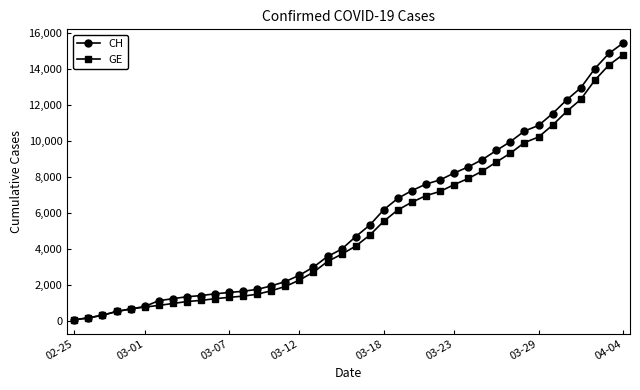

At how many categories does at least one series exceed 11805?

5